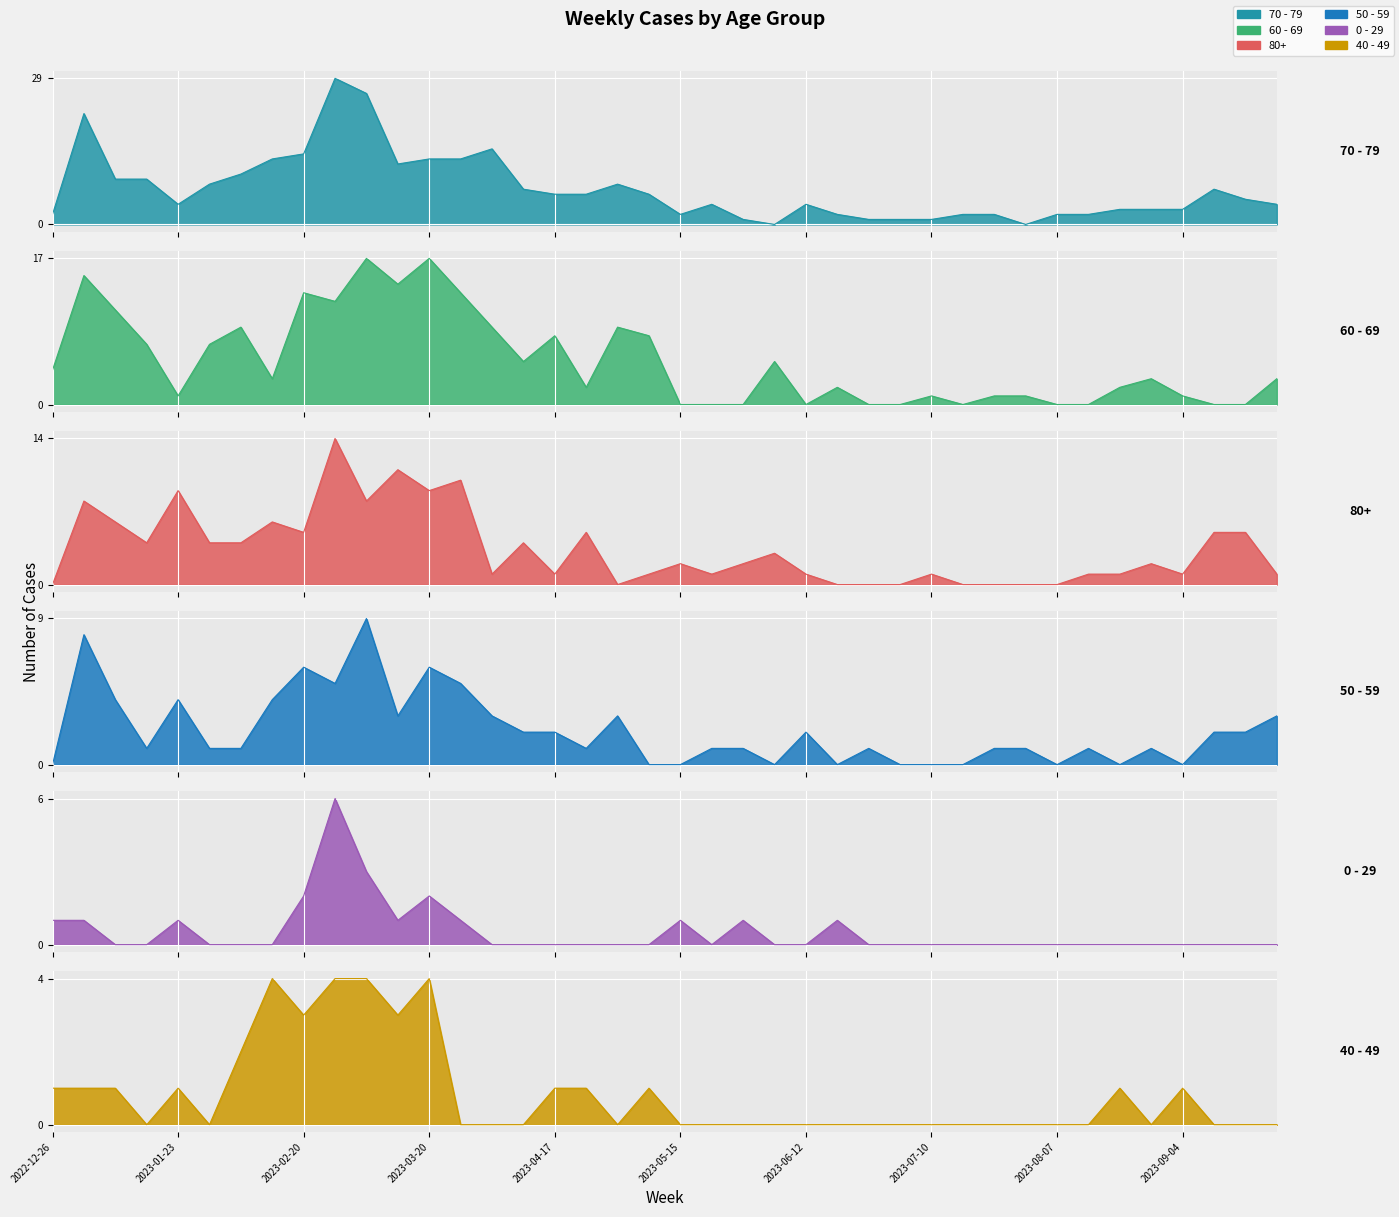

True or false: 0 - 29 and 70 - 79 intersect in this chart.

False